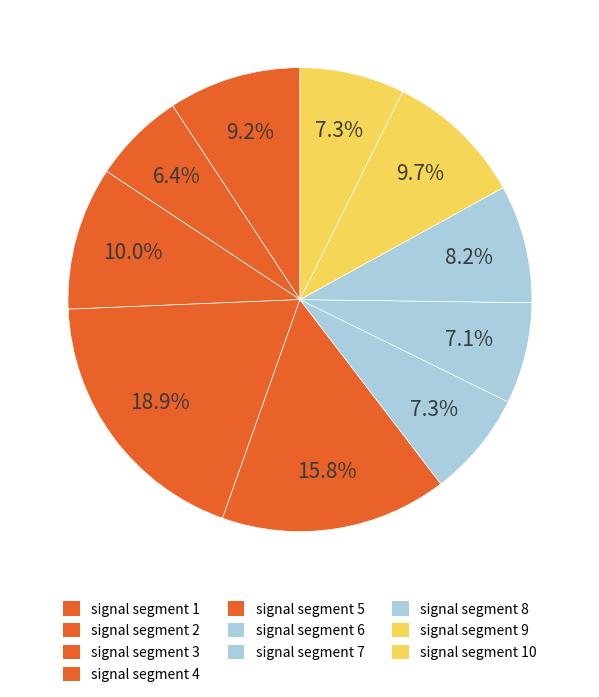

How many slices are in this pie chart?

10